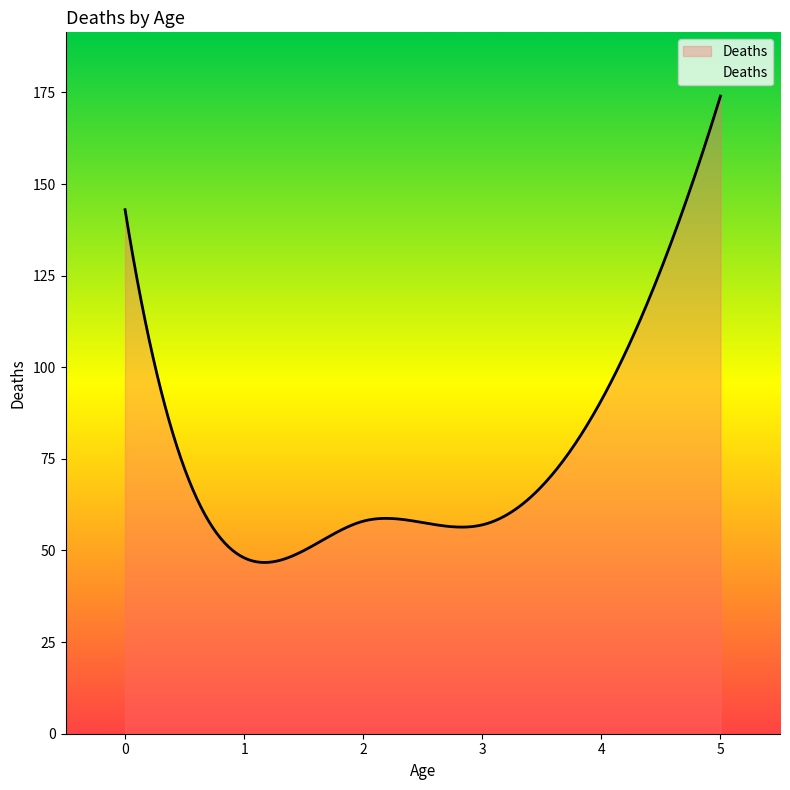

What is the minimum value shown in the chart?

46.7